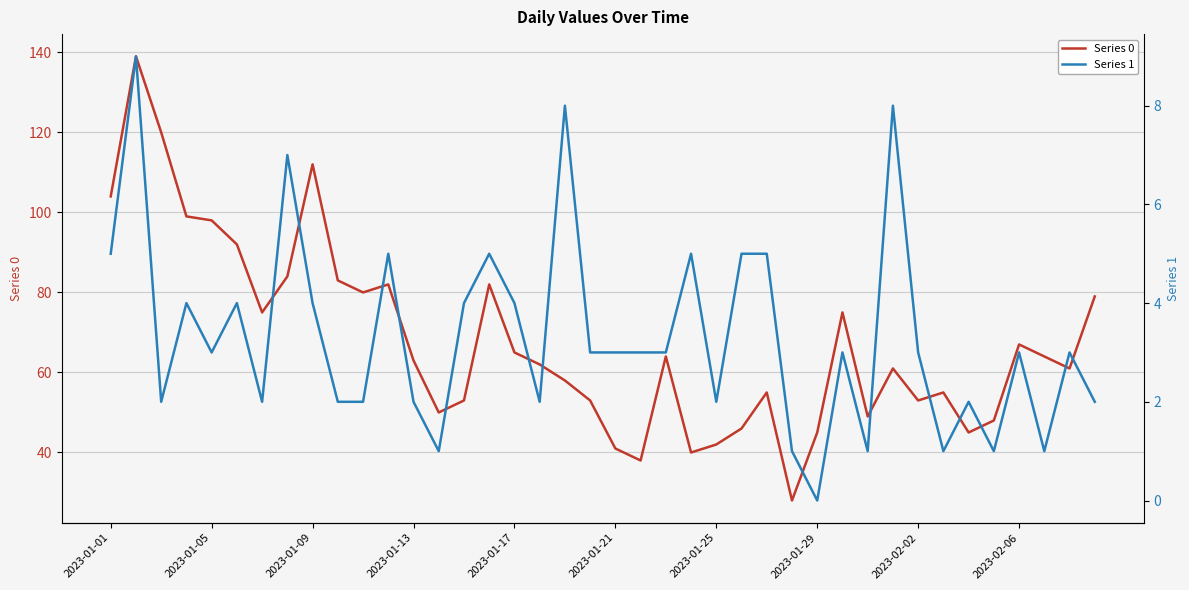

Is it true that Series 0 equals 67 at 2023-02-06?

True